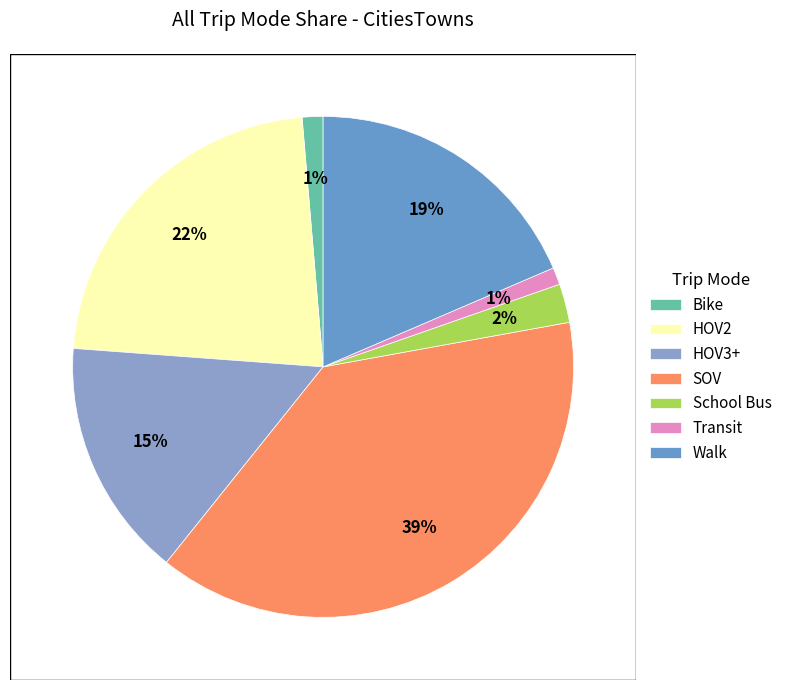

How many slices are in this pie chart?

7